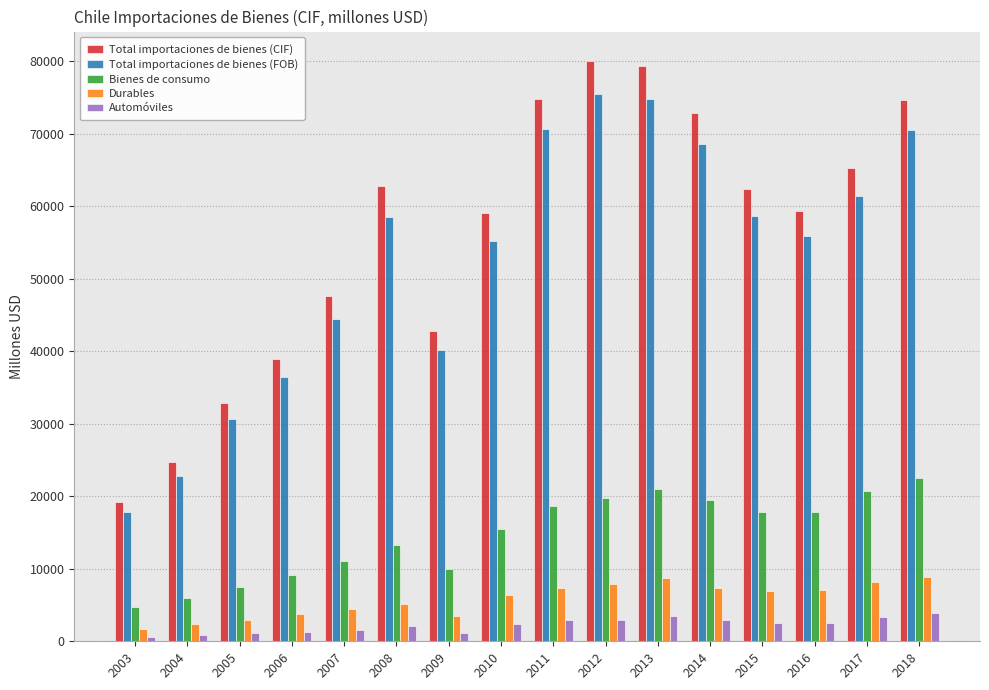

What is the difference between the second highest and minimum values in the Automóviles series?

2842